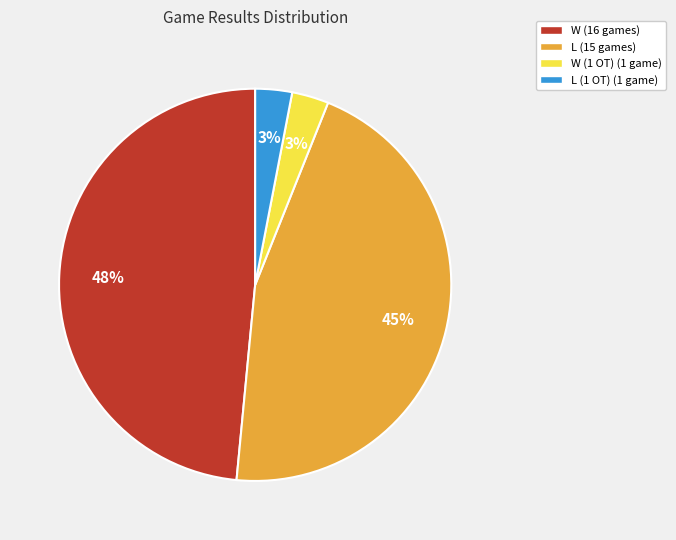

To the nearest percent, what is the difference between the largest and smallest slice percentages?

45%